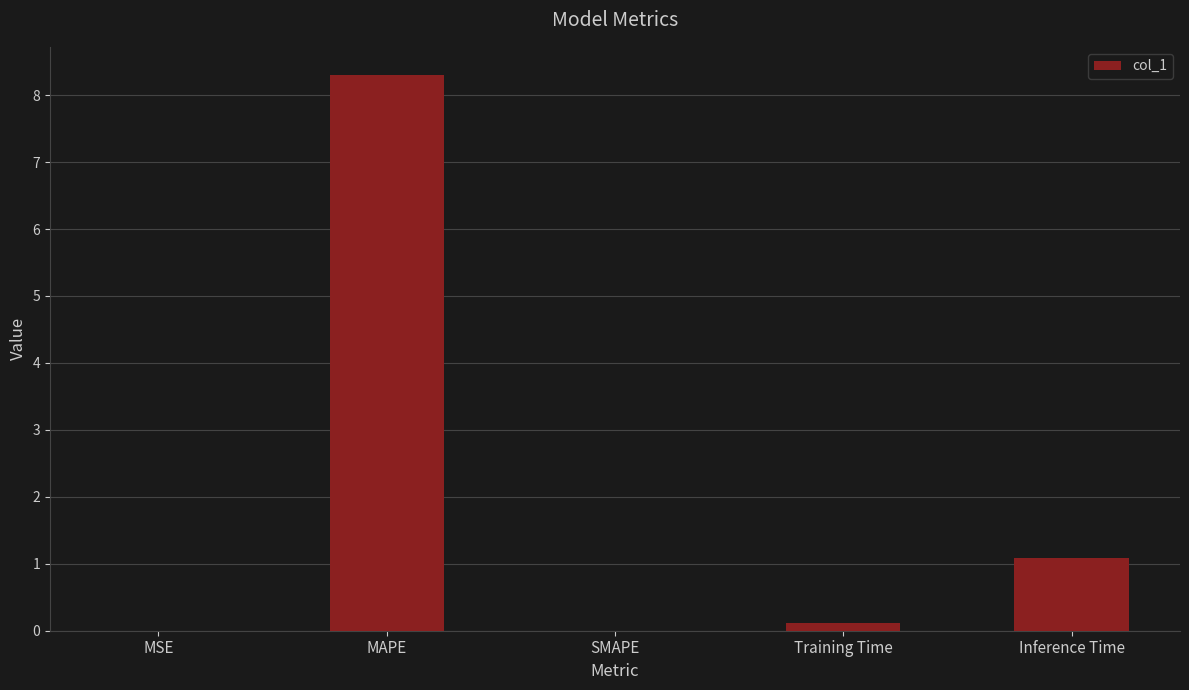

The value at MSE is 0.0. True or false?

True